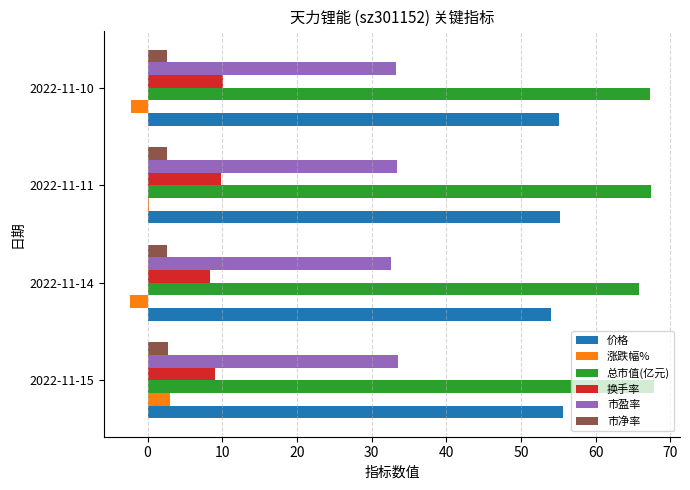

What is the sum of all 换手率 values?

37.4